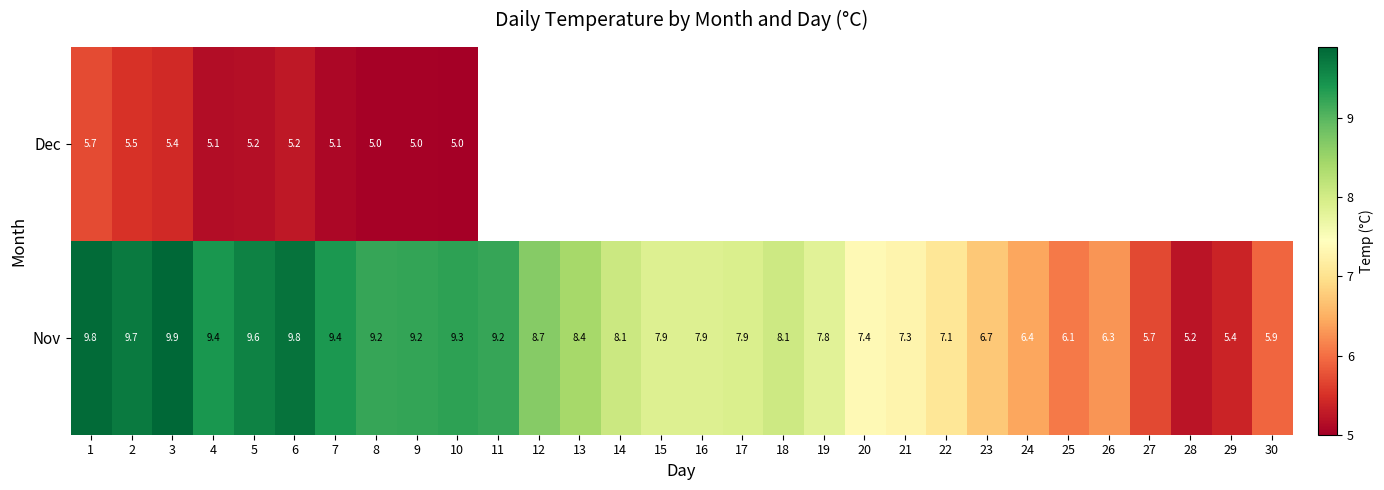

How many values in the Nov series are below 8?

15